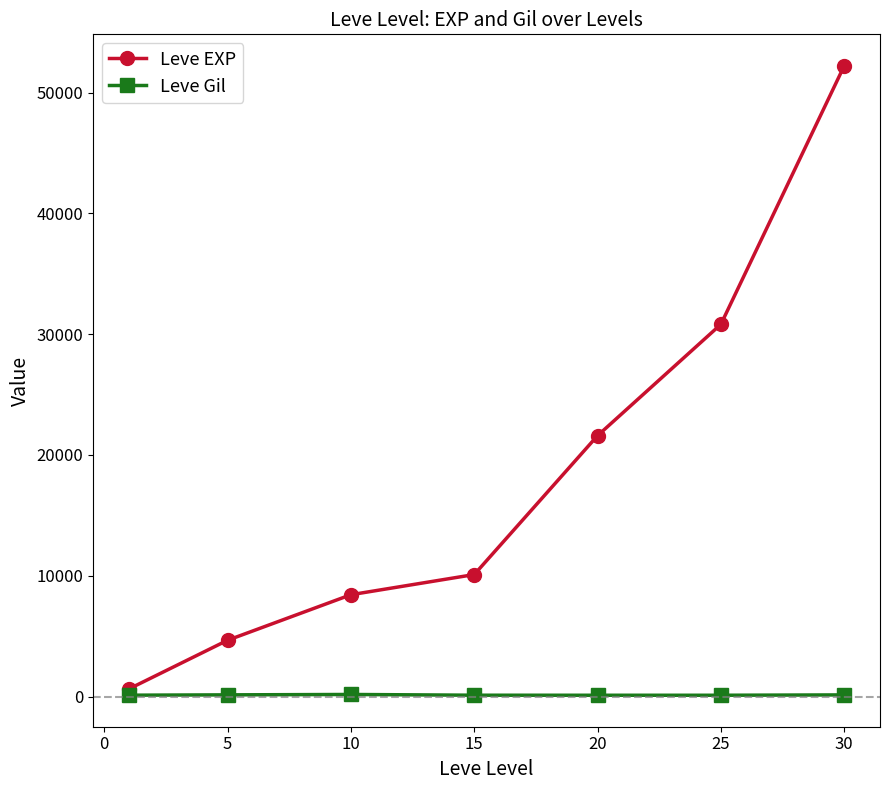

Rank the series by their maximum value, from highest to lowest.

Leve EXP, Leve Gil